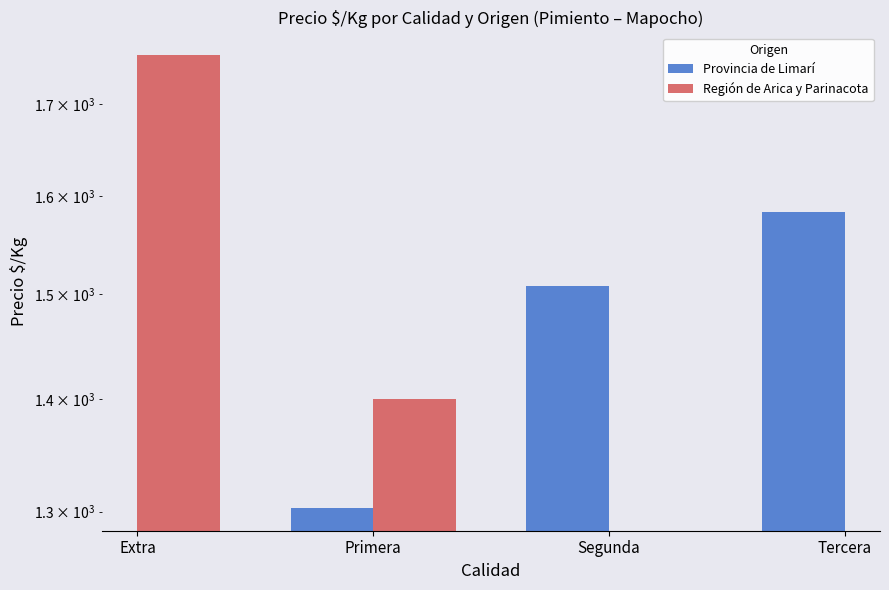

What are all the series names shown in the legend?

Provincia de Limarí, Región de Arica y Parinacota